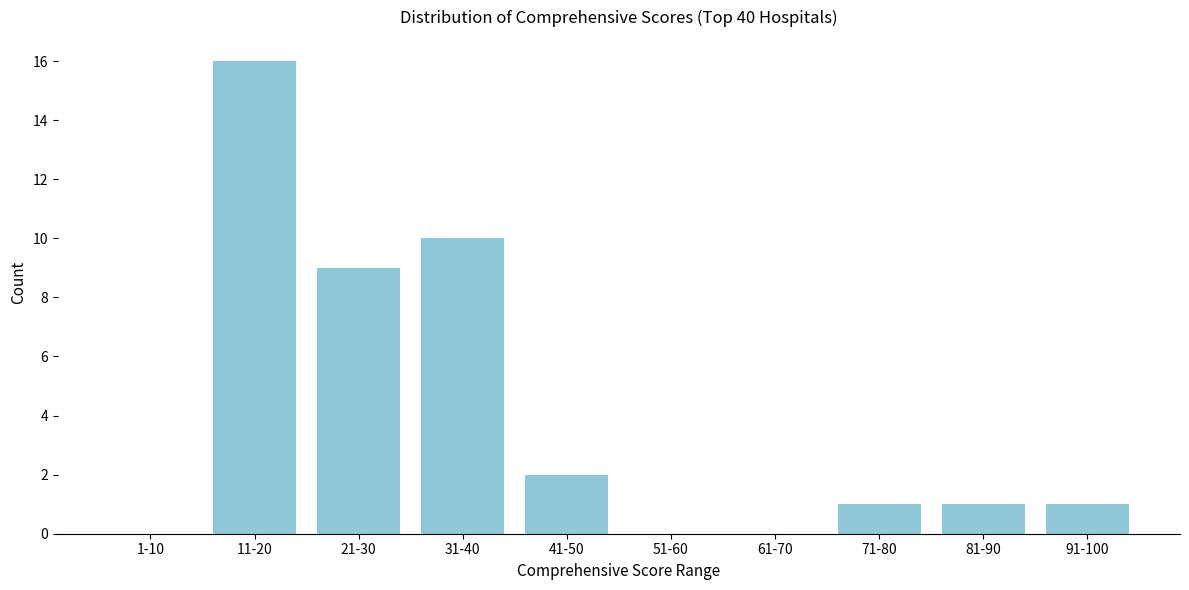

Reading right to left, list all the values displayed in this chart.

91-100=1	81-90=1	71-80=1	61-70=0	51-60=0	41-50=2	31-40=10	21-30=9	11-20=16	1-10=0